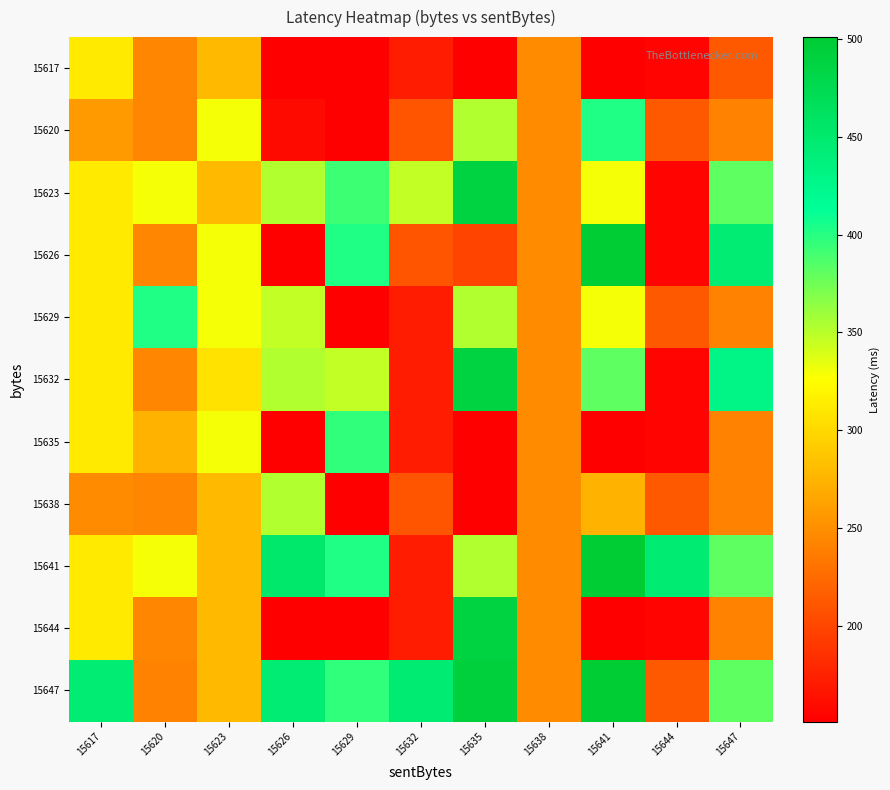

Rank the series at 15626 from lowest to highest value.

15617, 15626, 15635, 15644, 15620, 15629, 15623, 15632, 15638, 15647, 15641